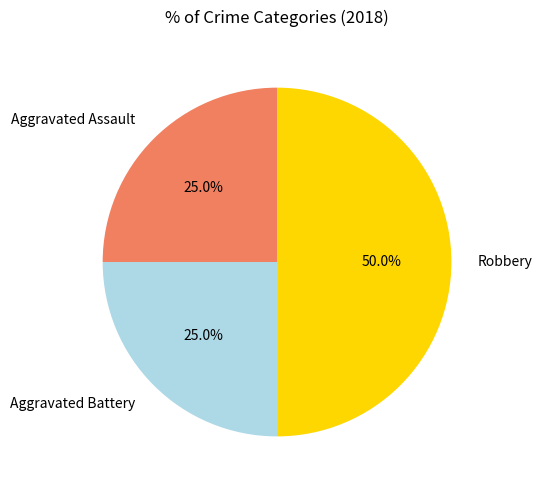

Is it true that Aggravated Battery is 25% of the pie?

True